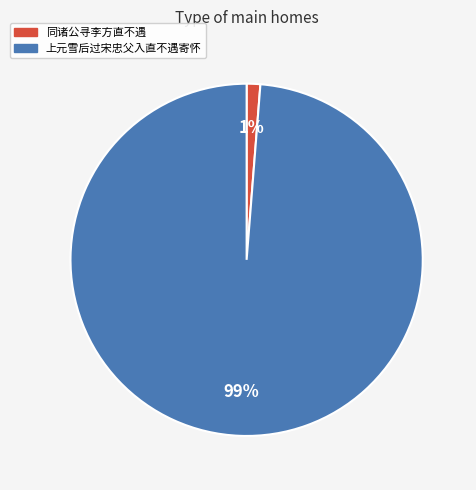

Is the sum of 上元雪后过宋忠父入直不遇寄怀 and 同诸公寻李方直不遇 greater than half?

Yes